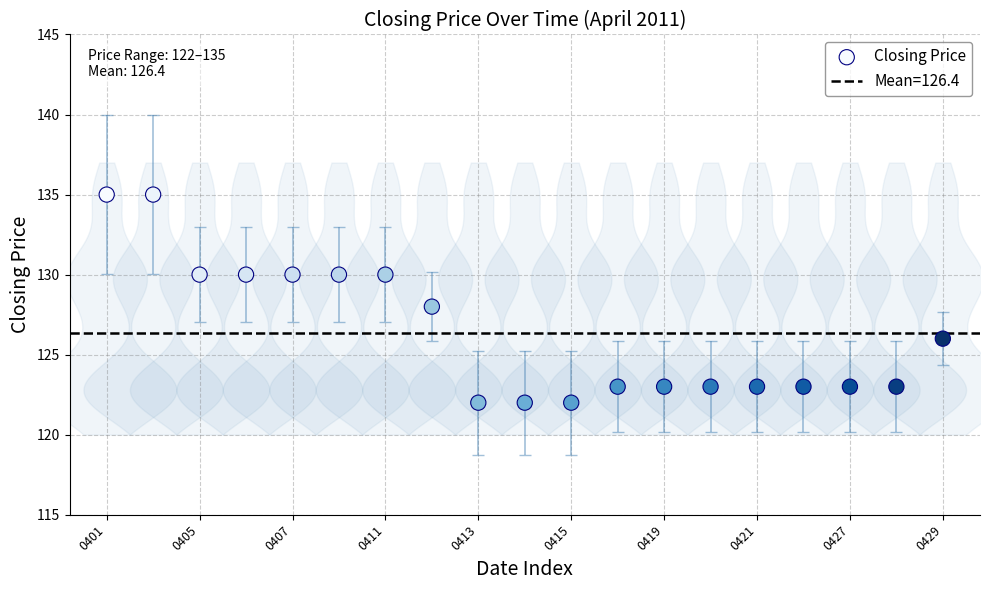

What is the range of Y values (max minus min)?

13